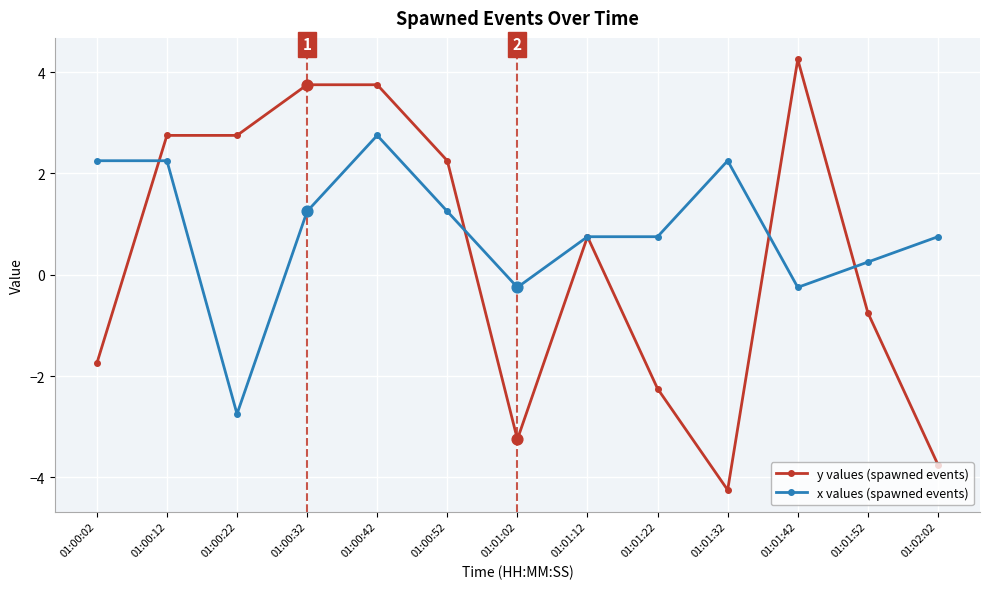

At which category is the sum across all series the highest?

01:00:42